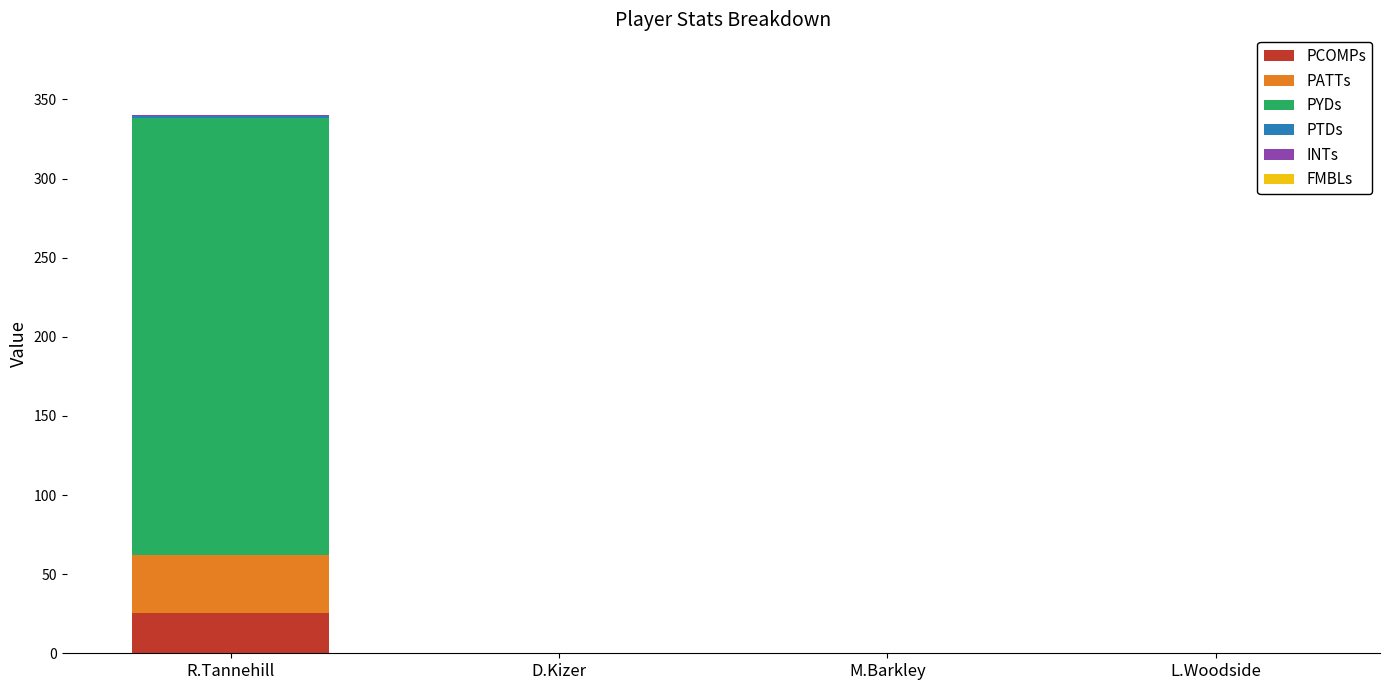

Does the chart contain stacked bars?

Yes